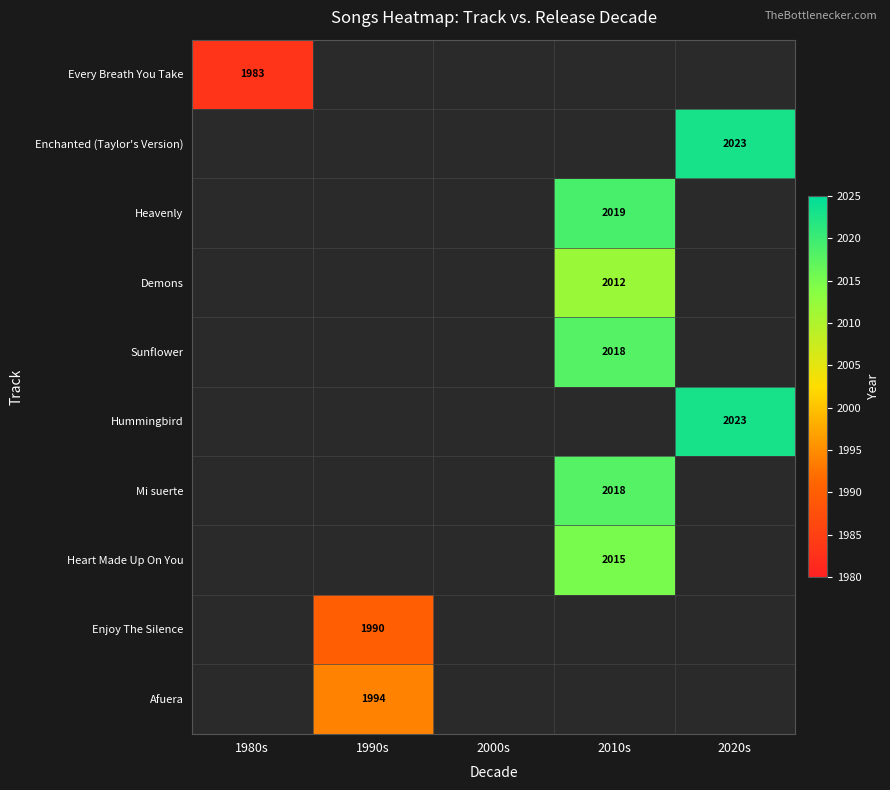

The value of Demons at 2010s is 2012. True or false?

True